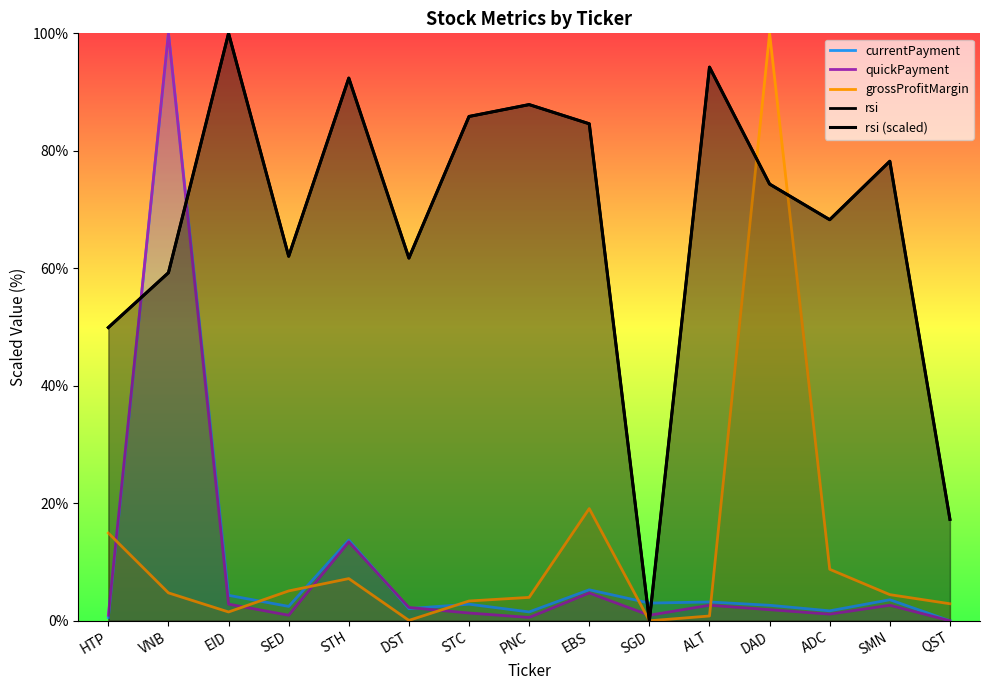

True or false: rsi (scaled) and currentPayment cross at least once.

True